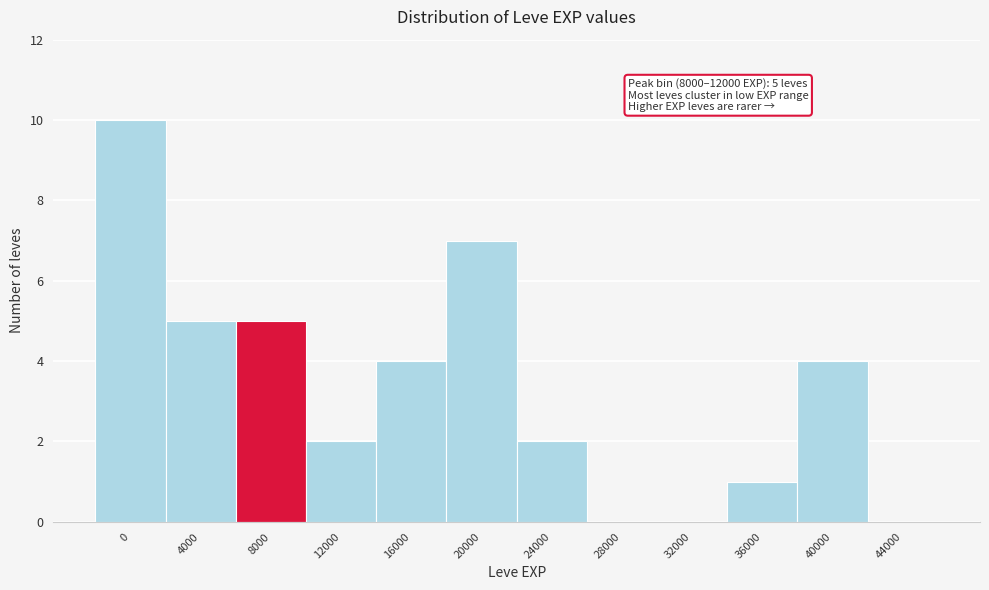

Reading right to left, transcribe all the data shown in this chart.

44000=0	40000=4	36000=1	32000=0	28000=0	24000=2	20000=7	16000=4	12000=2	8000=5	4000=5	0=10